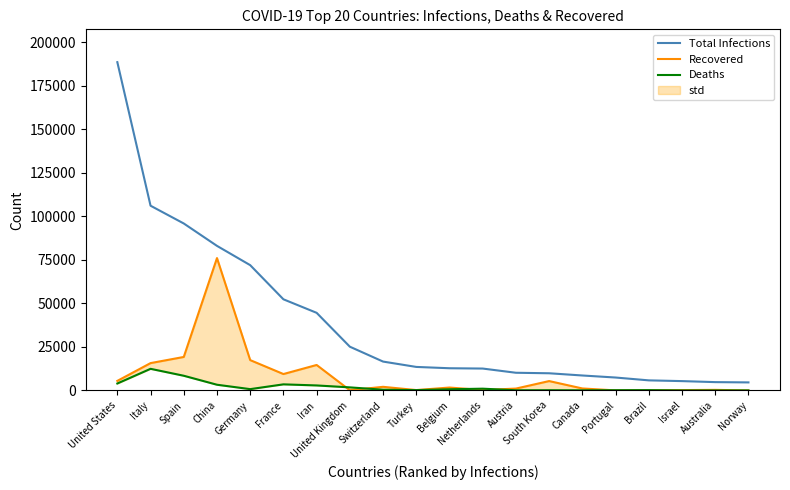

What is the label of the 9th point from the right?

Netherlands